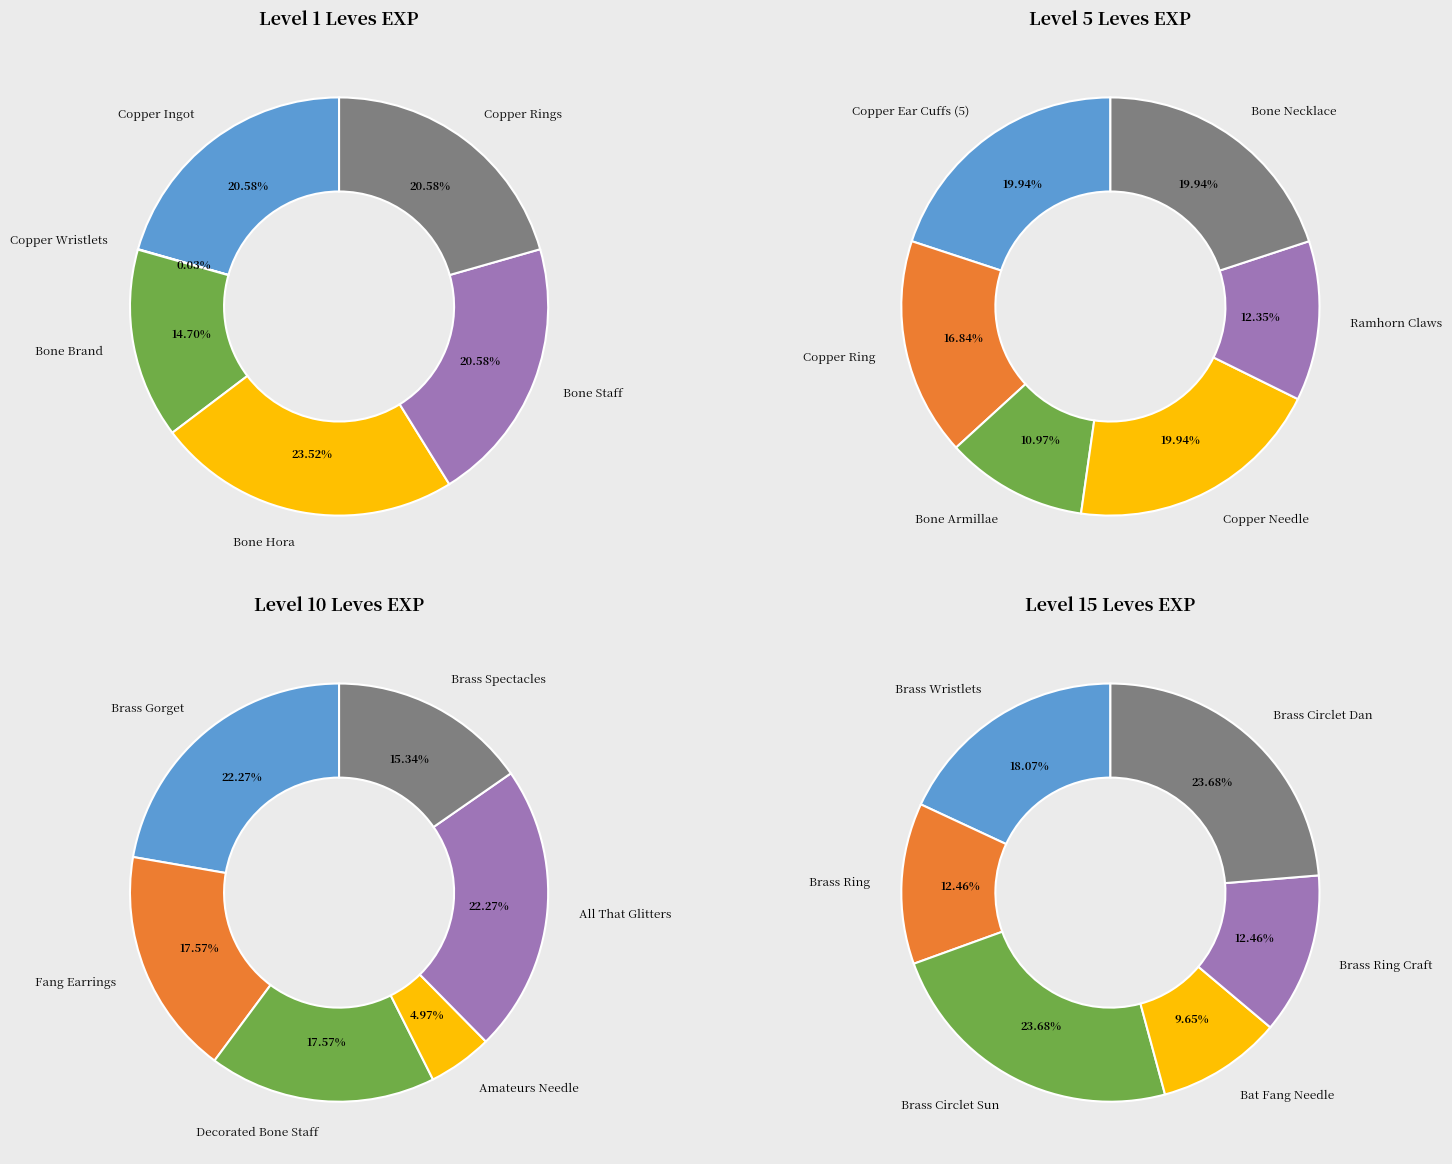

The 3 slice represents 10% of the pie. True or false?

True